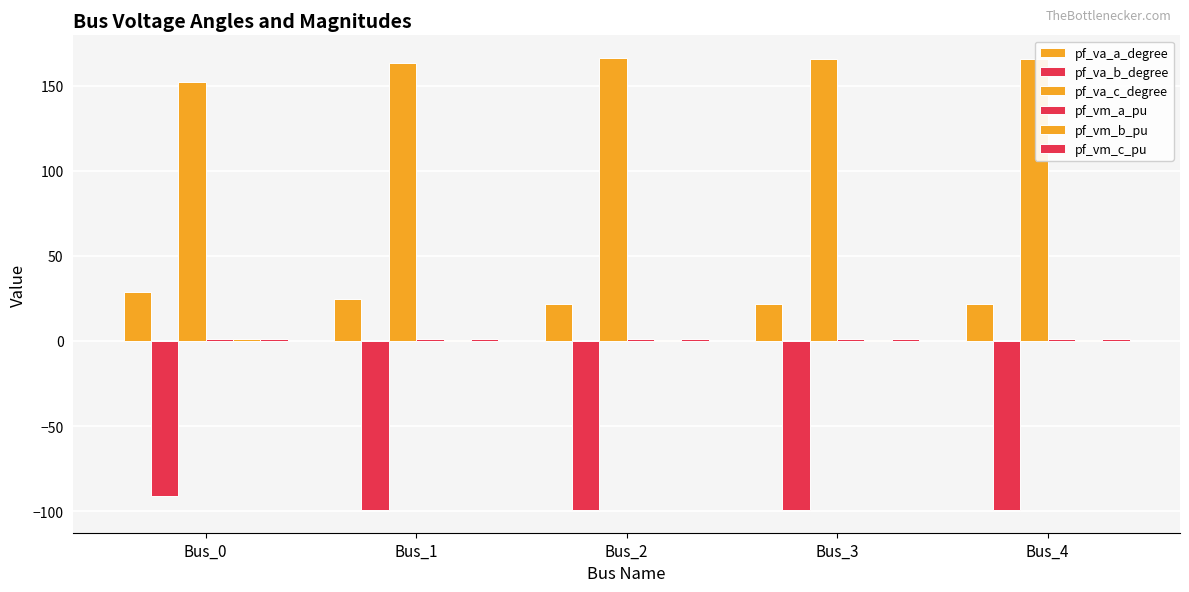

Reading left to right, what are all the values shown in this chart?

pf_va_a_degree: 28.8	24.8	21.7	21.9	21.9
pf_va_b_degree: -91.3	-99.3	-99.4	-99.1	-99.1
pf_va_c_degree: 152.5	163.2	166.4	165.8	165.8
pf_vm_a_pu: 1.1	1.3	1.3	1.4	1.4
pf_vm_b_pu: 1.1	0.9	0.8	0.8	0.8
pf_vm_c_pu: 1.1	1.1	1.1	1.2	1.2